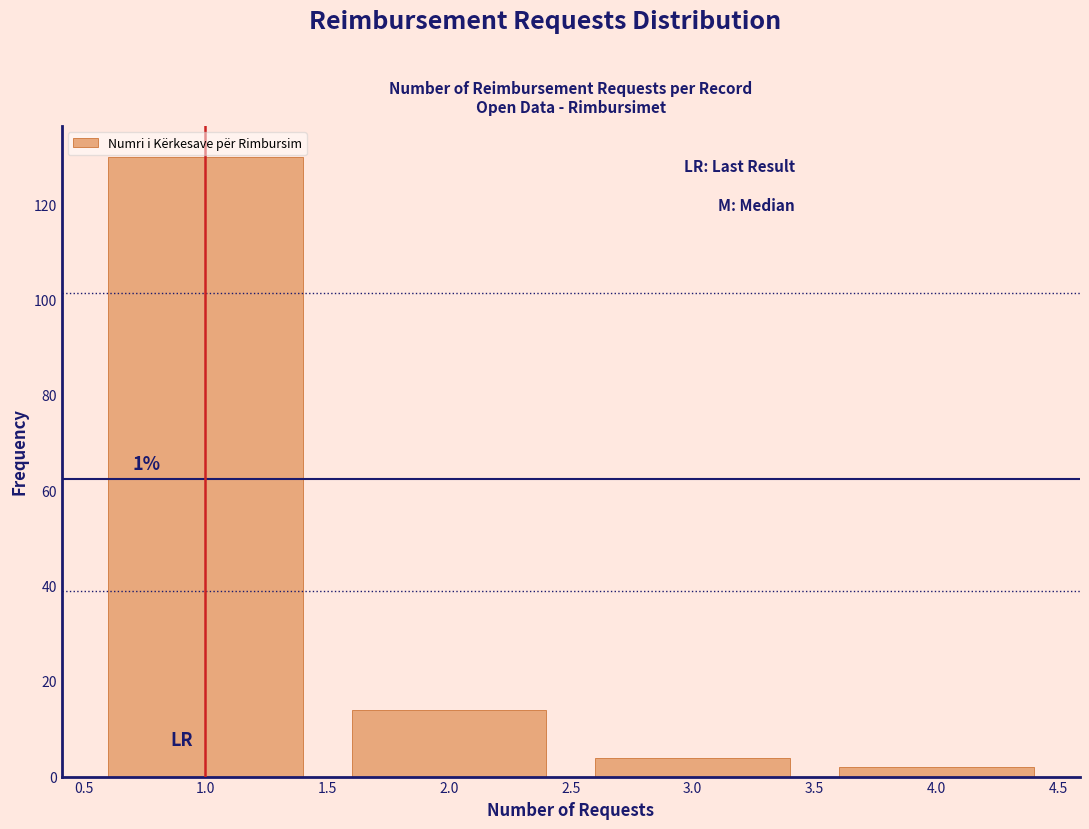

Which range on the x-axis has the tallest bar?

0.5 to 1.5